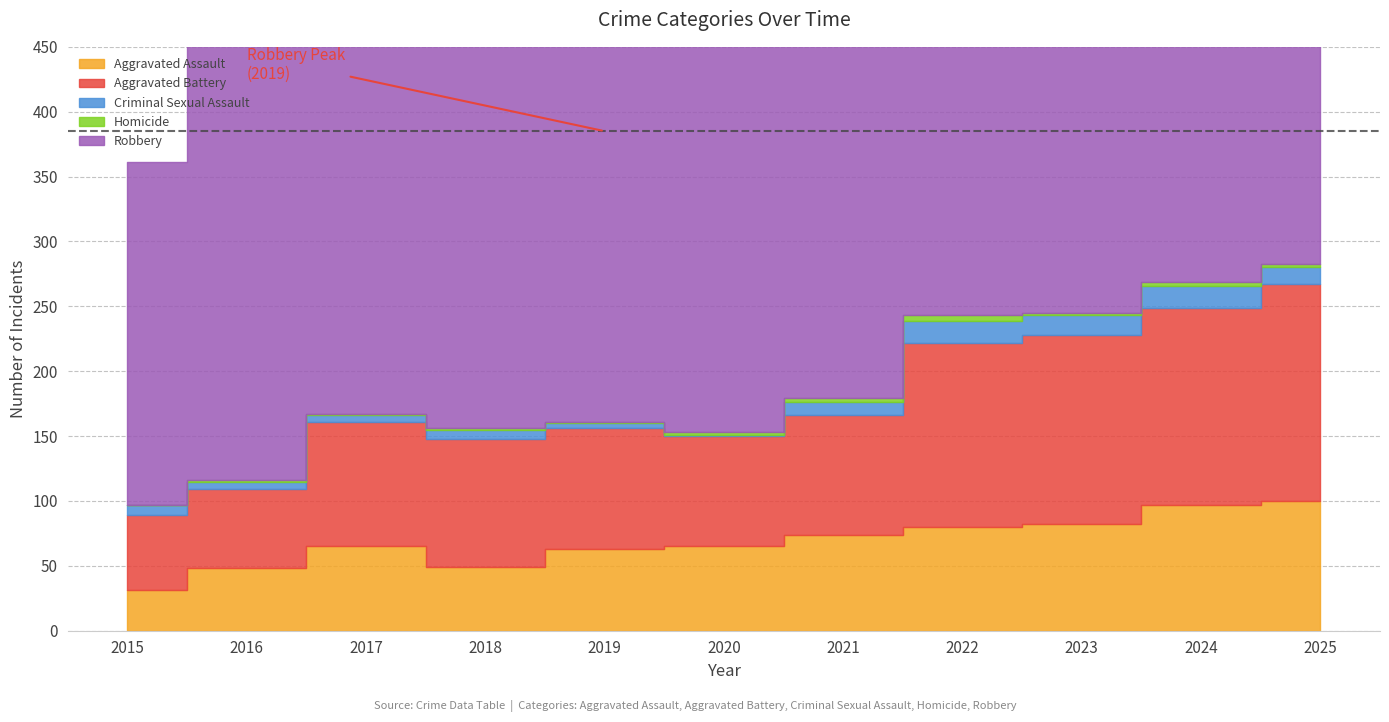

How many Homicide values are between 1 and 3?

9